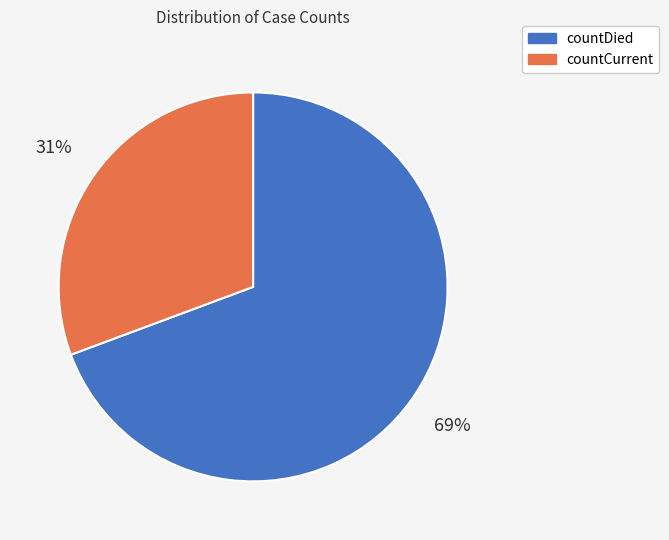

What percentage is the countCurrent slice, to the nearest percent?

31%